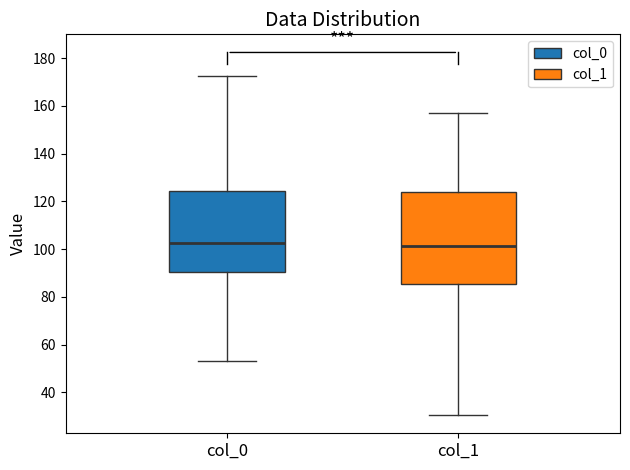

Where does the median line of the box for col_1 sit on the y-axis? The values are not printed on the chart, so give them approximately, as read against the axis.

102